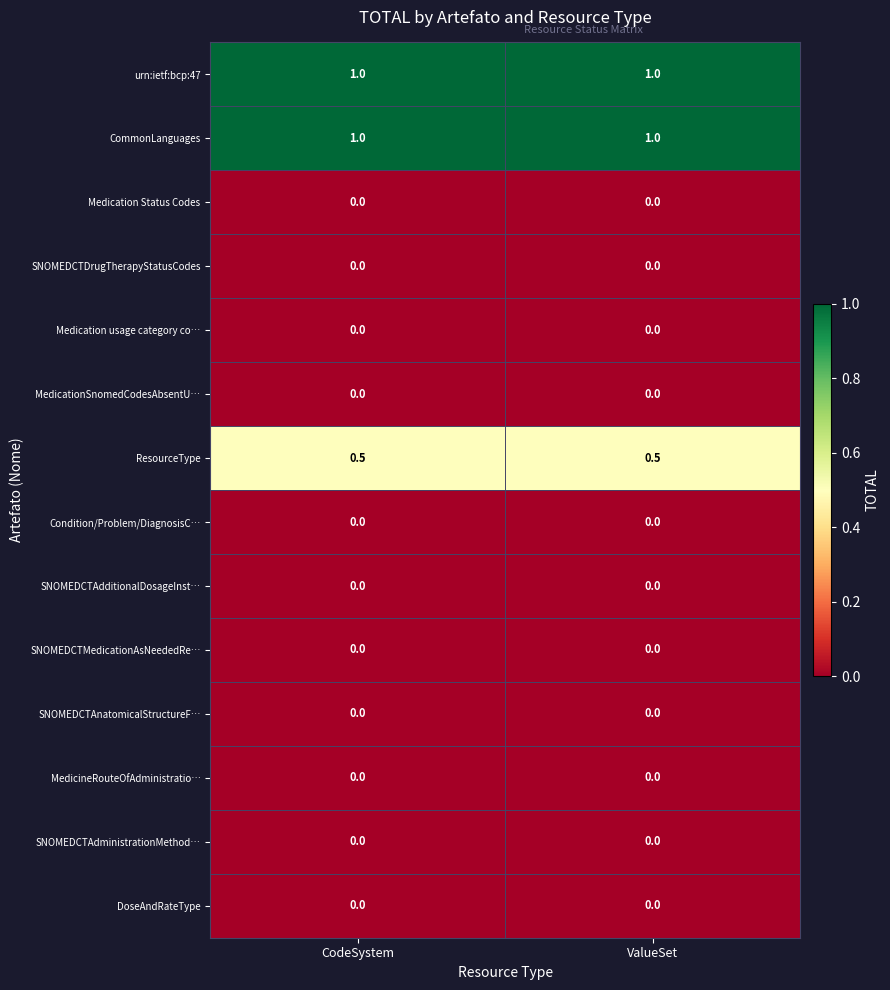

What is the difference between the highest and lowest values at ValueSet?

1.0